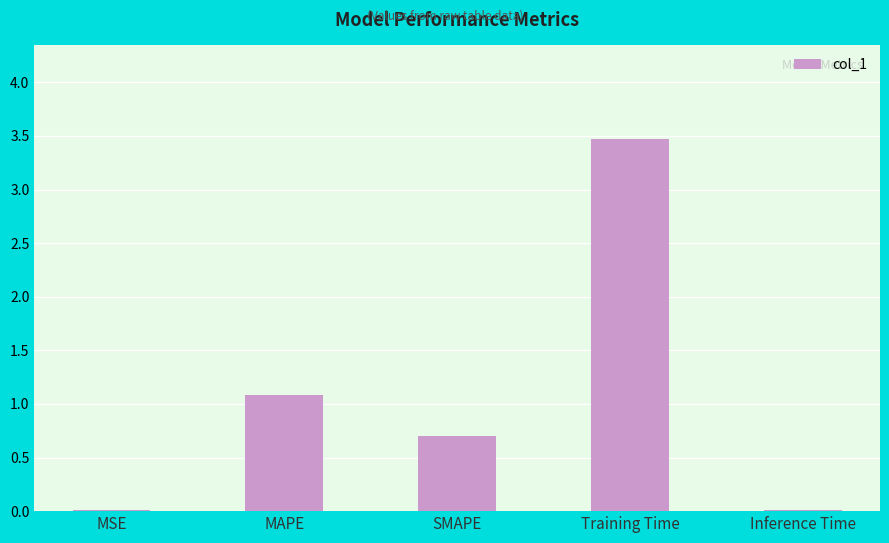

True or false: the data shows 0.4 at SMAPE.

False